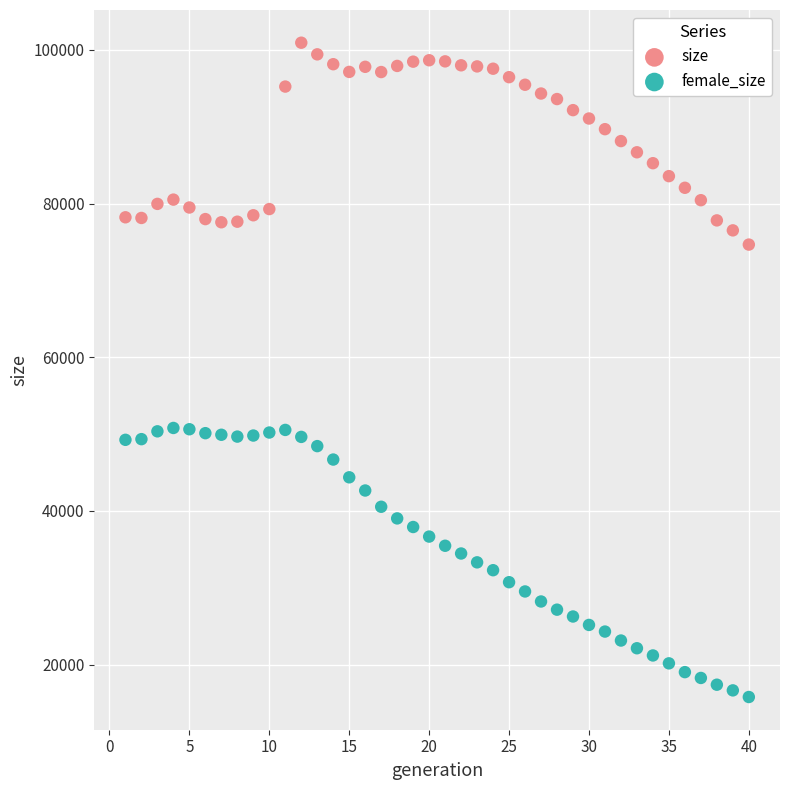

Which series contains the highest Y value?

size